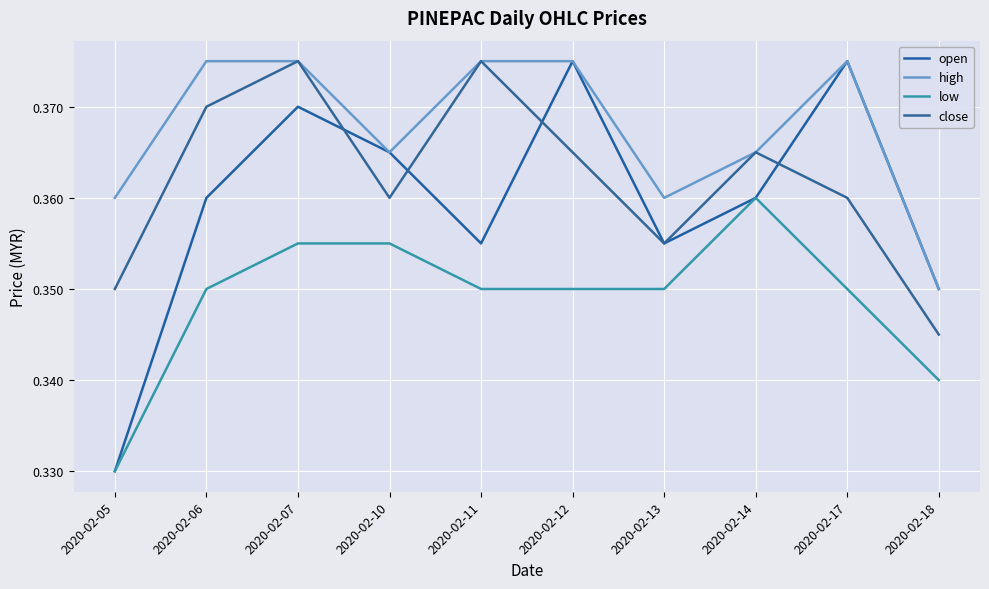

Count the high values in the range 0 to 1.

10